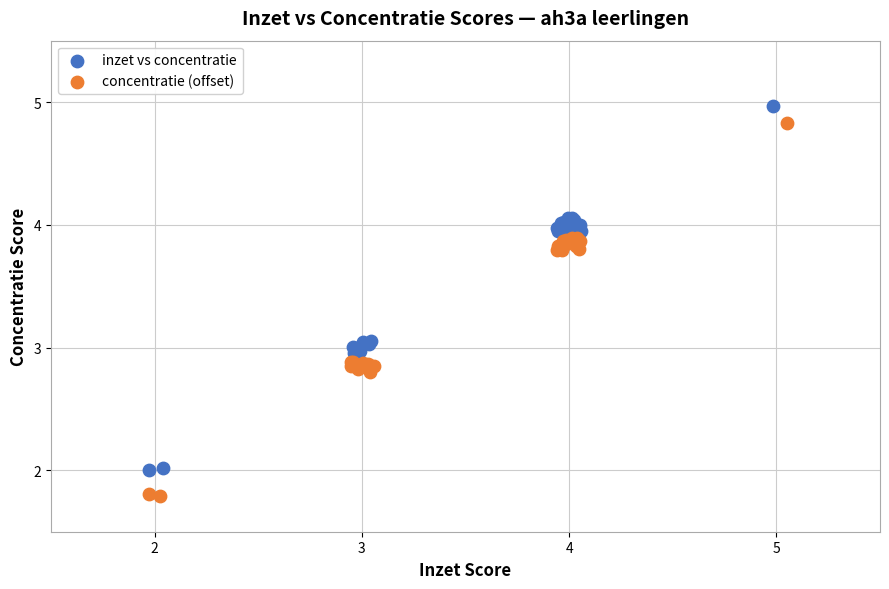

What are all the series names shown in the legend?

inzet vs concentratie, concentratie (offset)